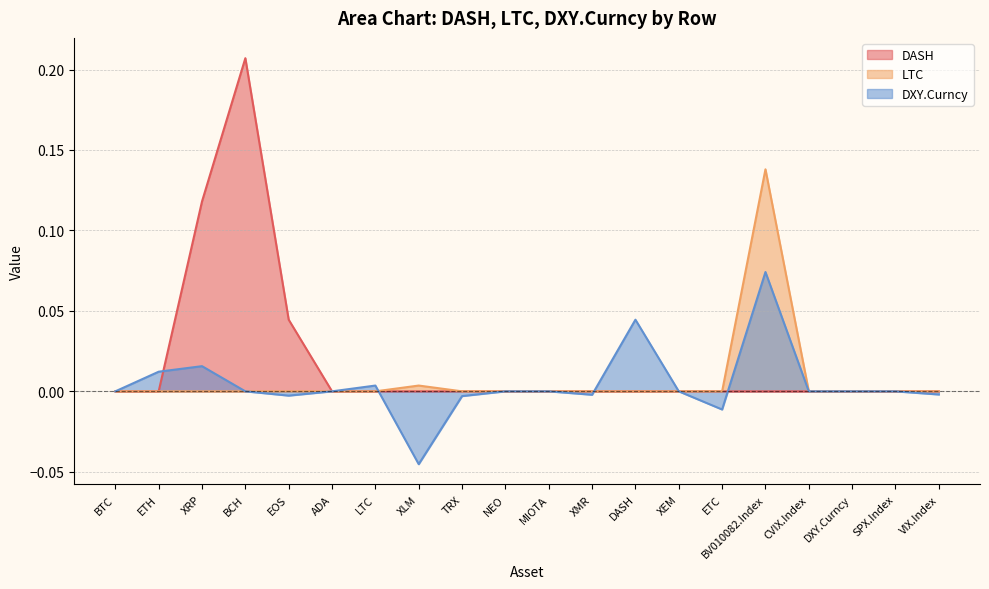

Where is the first local maximum for DASH?

BCH